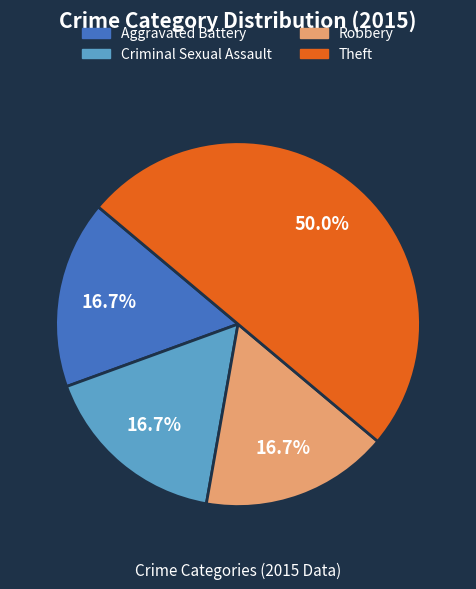

Combined, do Robbery and Criminal Sexual Assault account for over 50%?

No